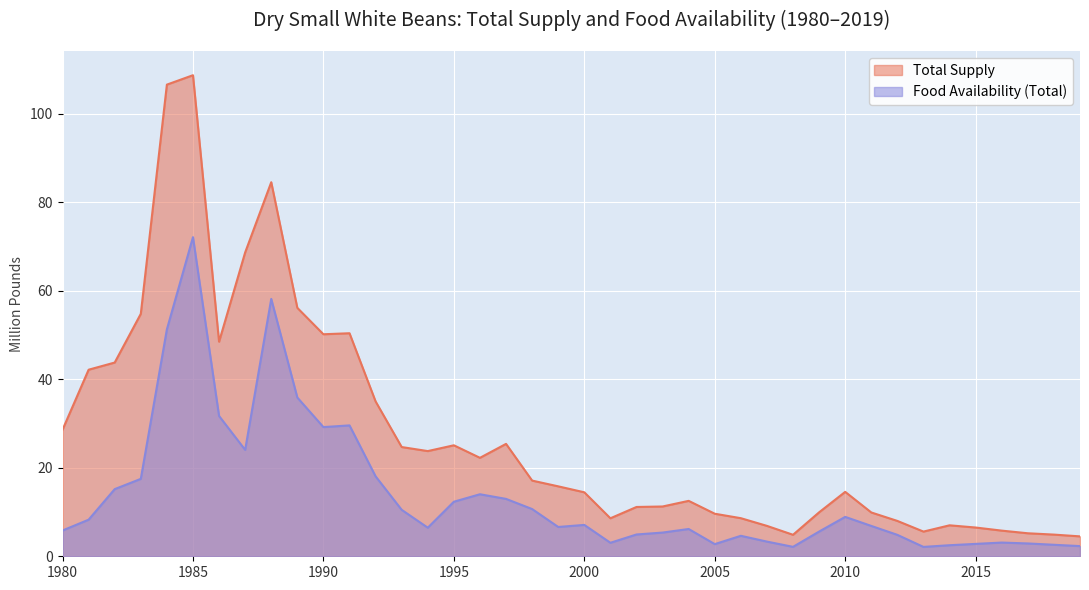

List the series in order of their overall mean, highest first.

Total Supply, Food Availability (Total)